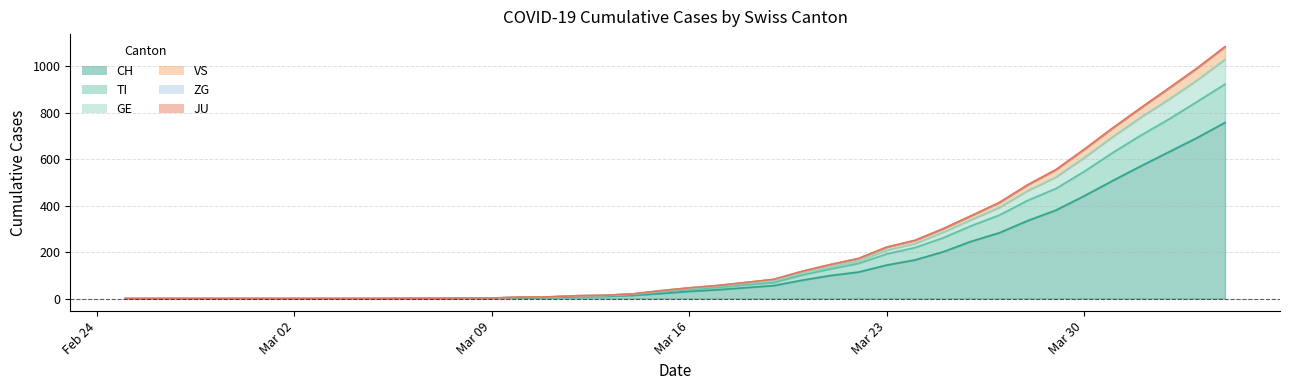

How many data points does each series have?

40